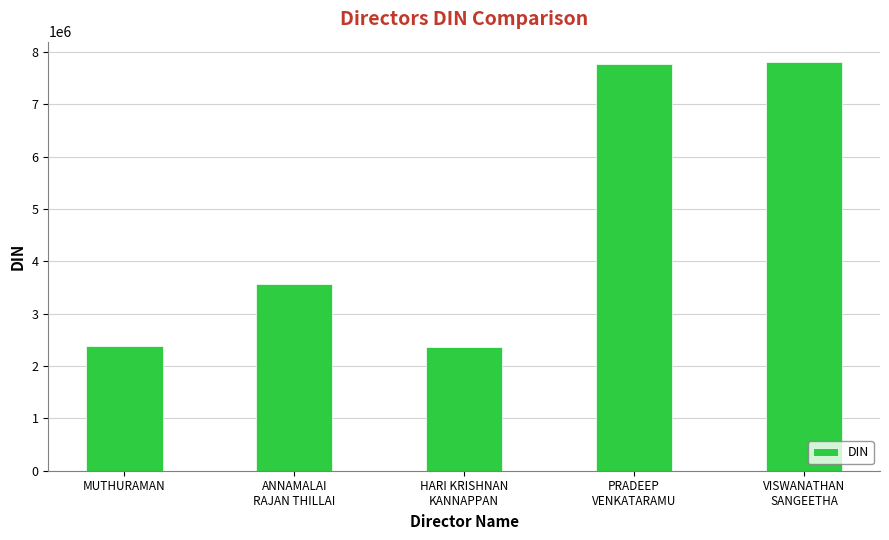

What is the sum of all values?

23876325